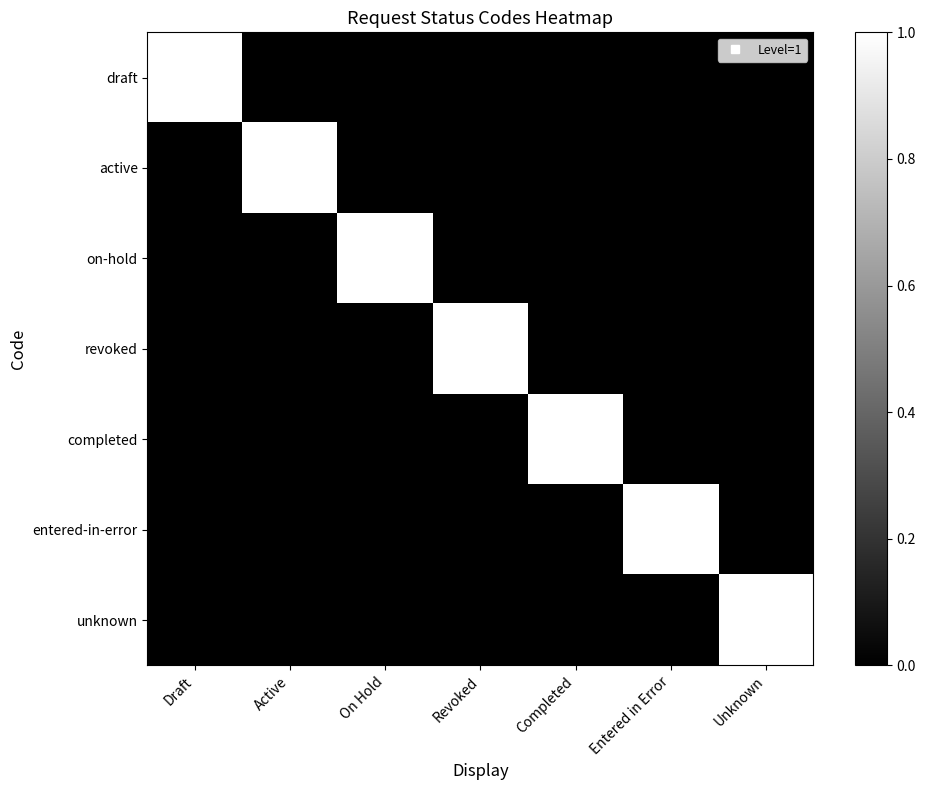

What is the greatest value displayed?

1